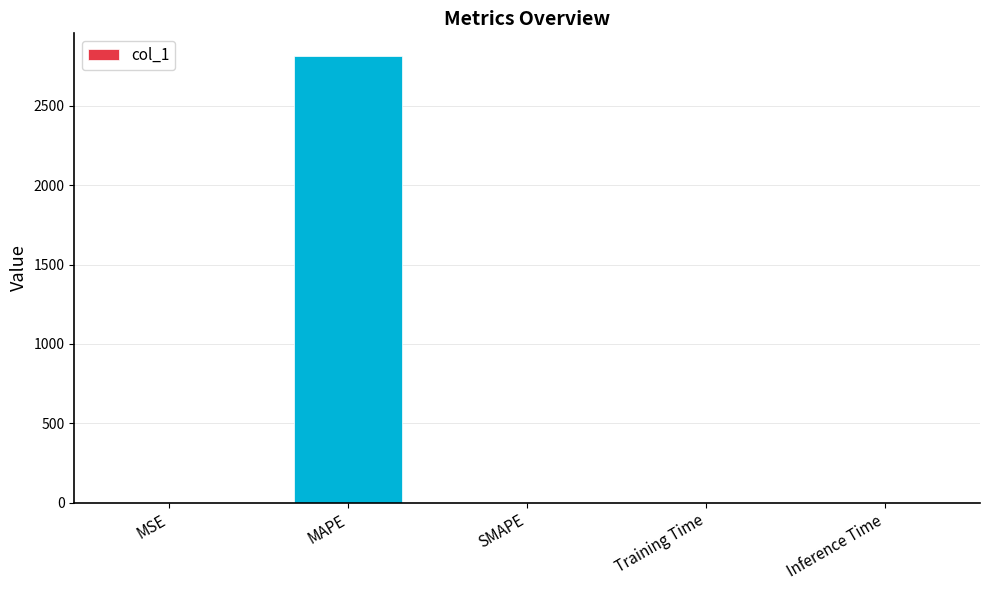

True or false: the data shows 0.0 at Inference Time.

True